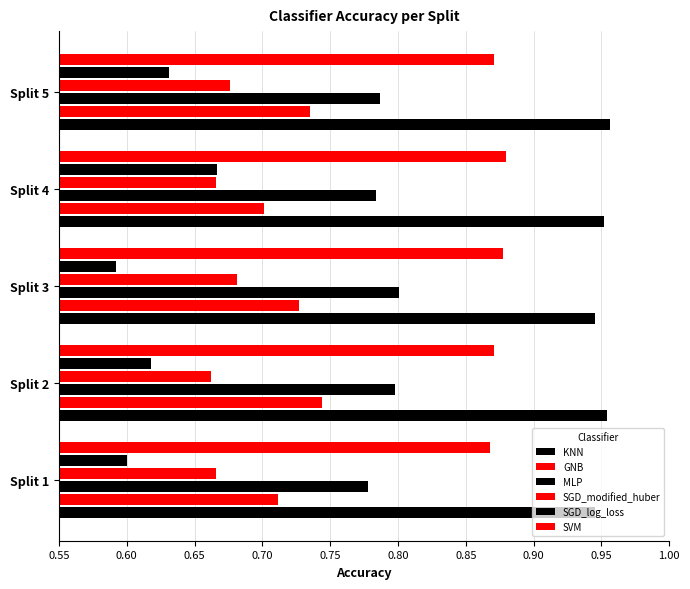

Count the number of data series in this chart.

6